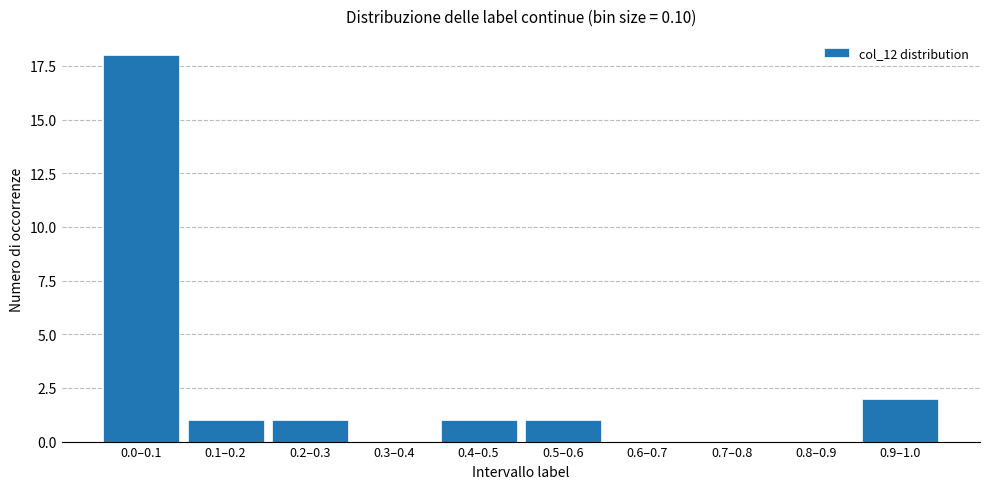

Reading left to right, list all the values displayed in this chart.

0.0–0.1=18	0.1–0.2=1	0.2–0.3=1	0.3–0.4=0	0.4–0.5=1	0.5–0.6=1	0.6–0.7=0	0.7–0.8=0	0.8–0.9=0	0.9–1.0=2